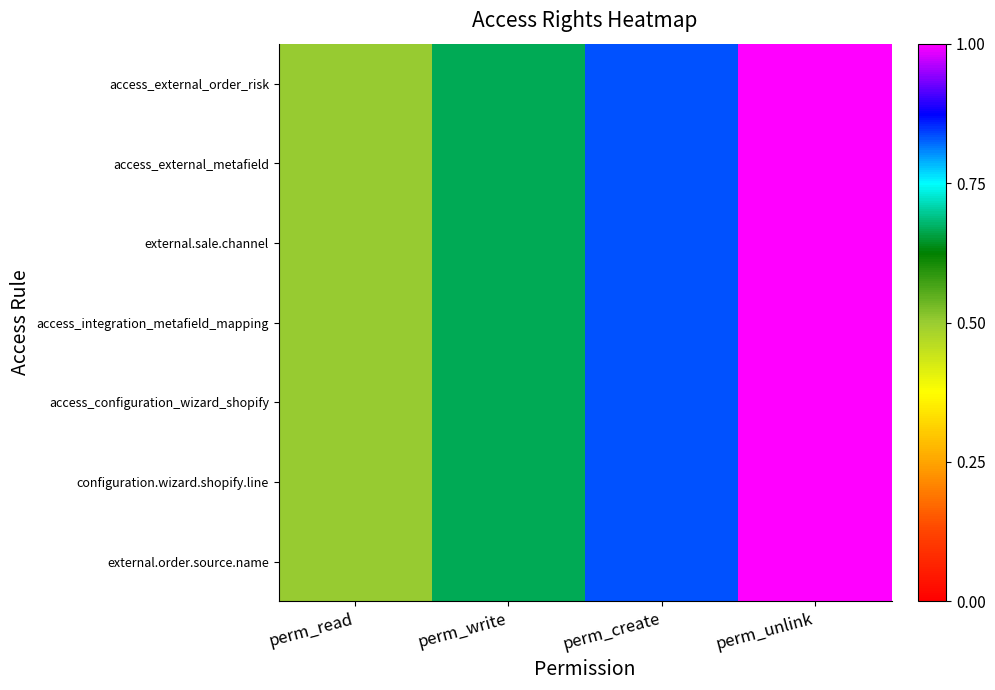

How many data points does each series have?

4